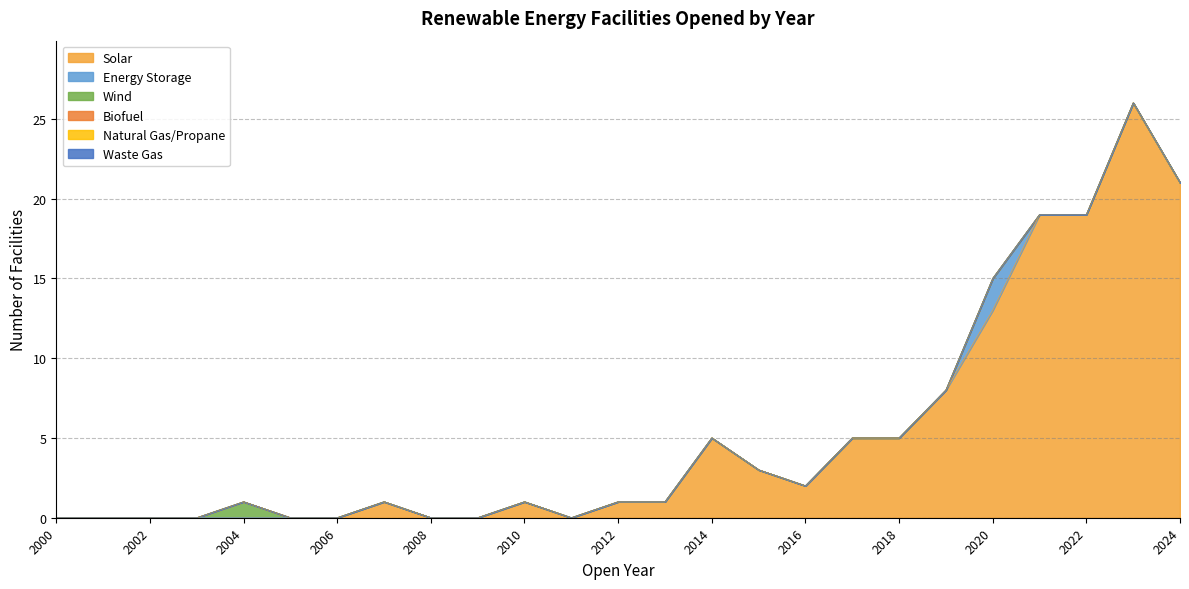

Which category has the highest value in the Waste Gas series?

2000